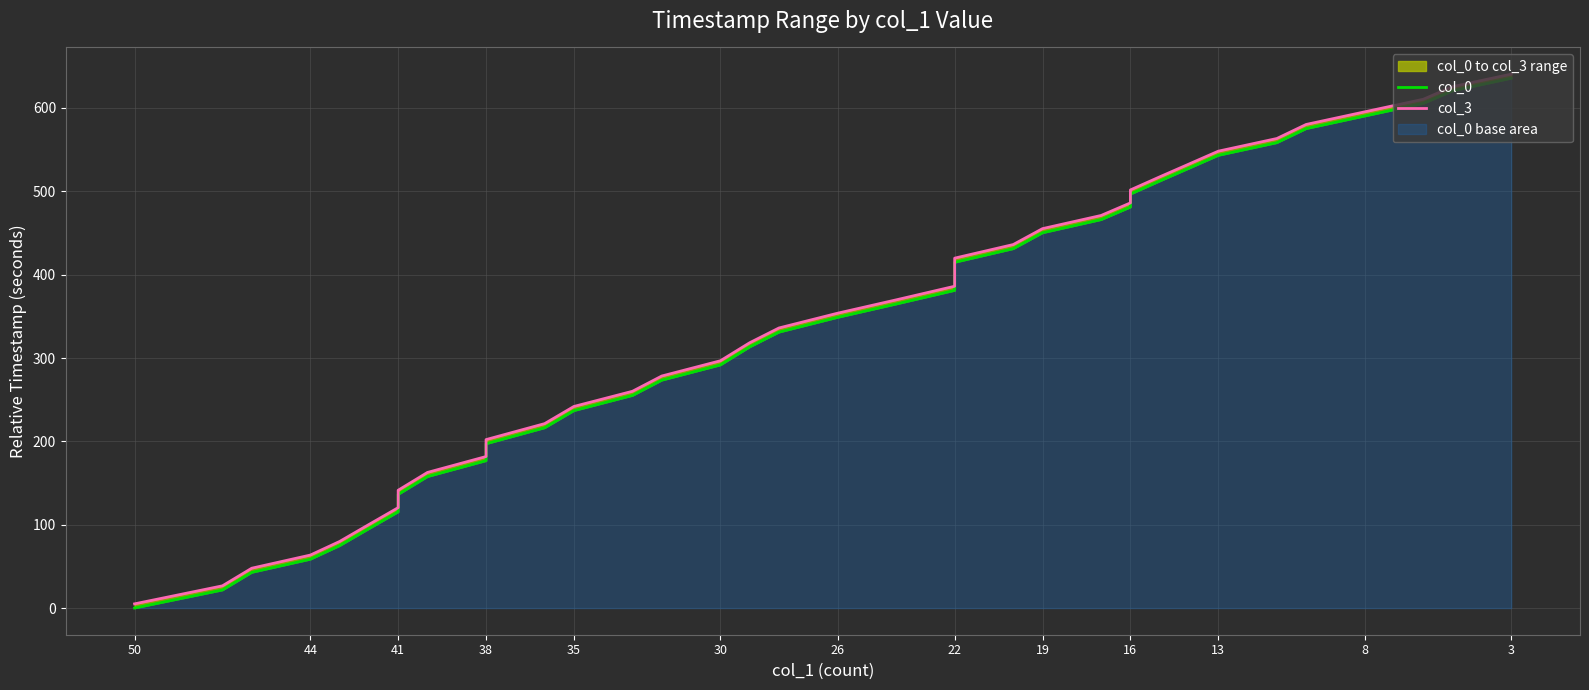

What is the difference between the highest and lowest values at 22?

5.0